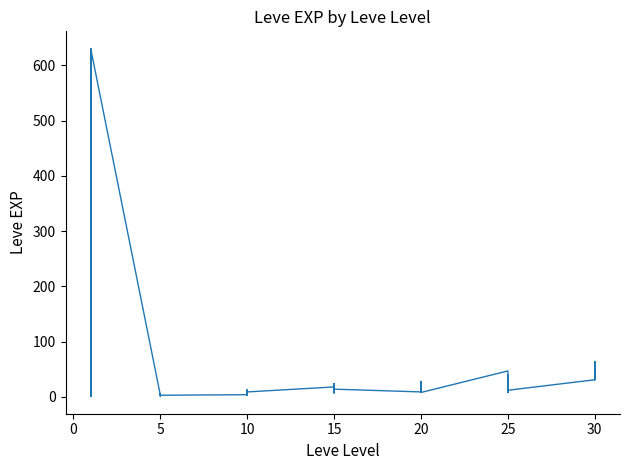

What is the average value?

47